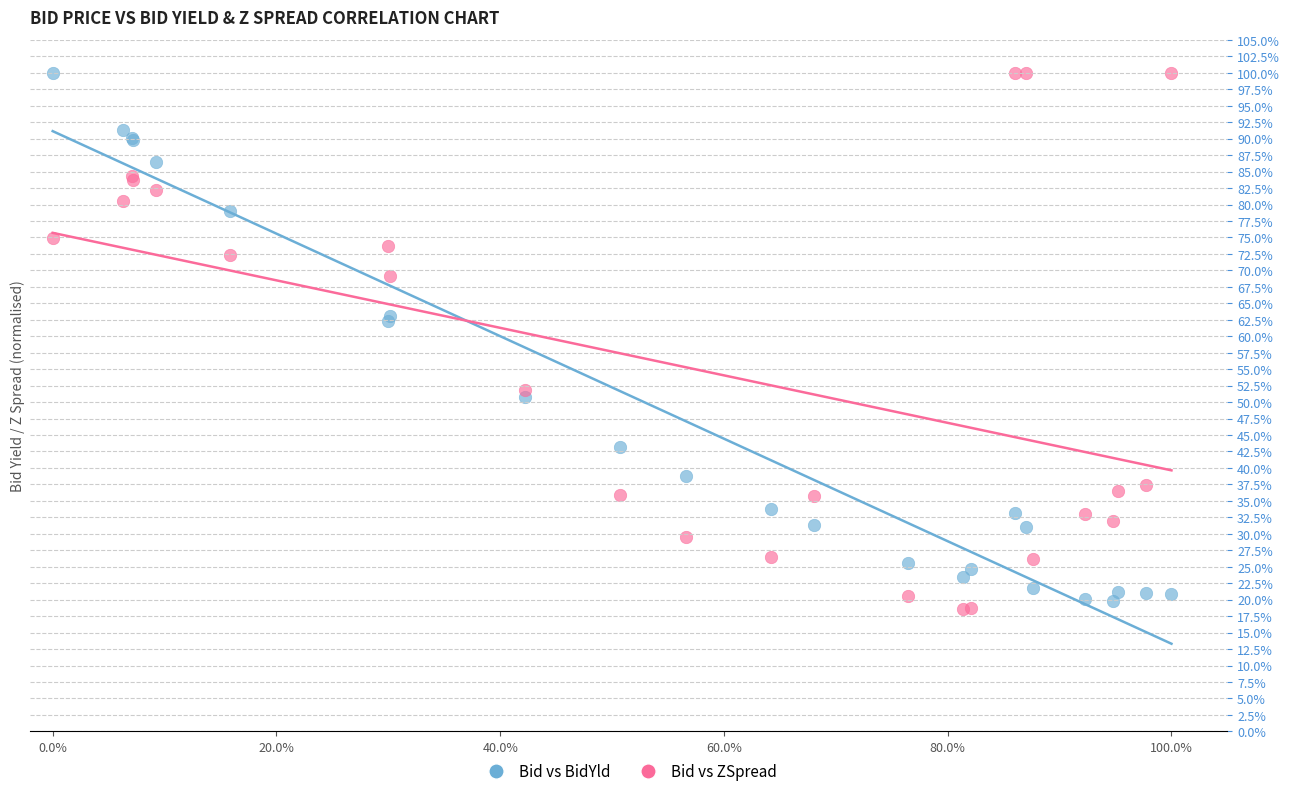

What is the X range (max minus min) for the scatter plot?

100.0